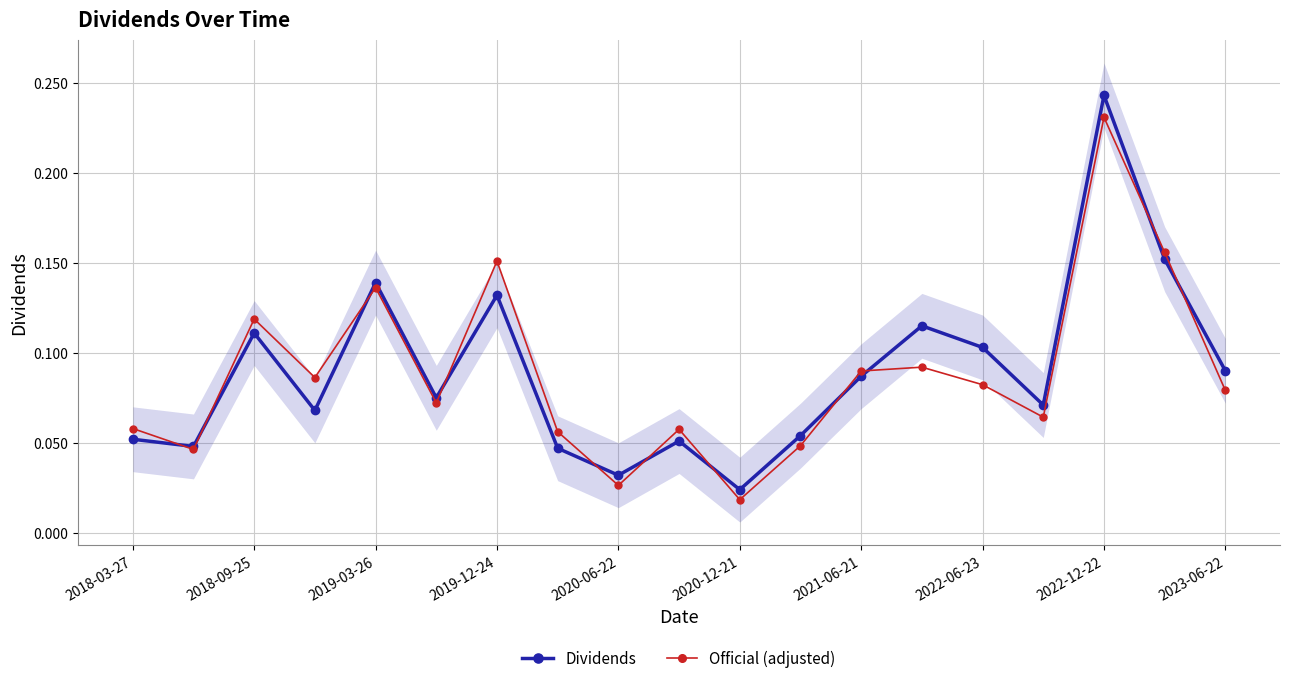

What is the highest value of the Dividends series?

0.2